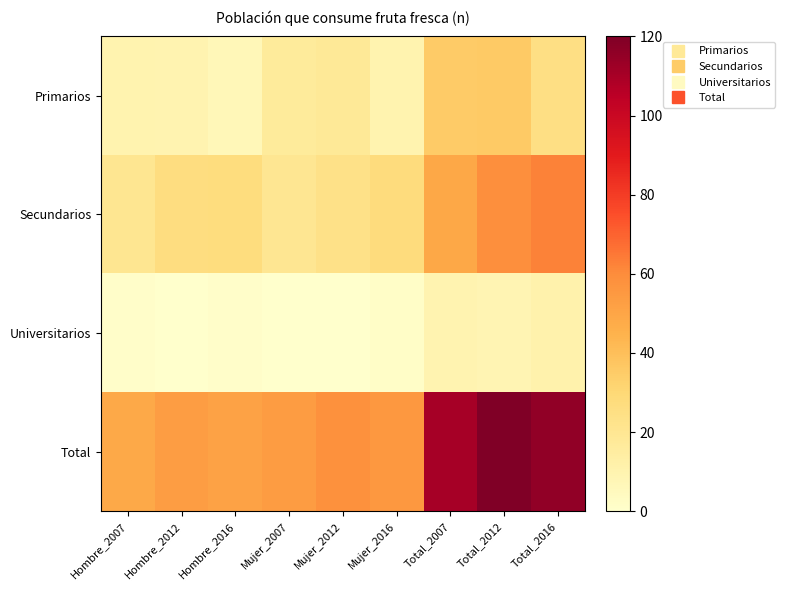

Which category has the highest value across all series?

Total_2012